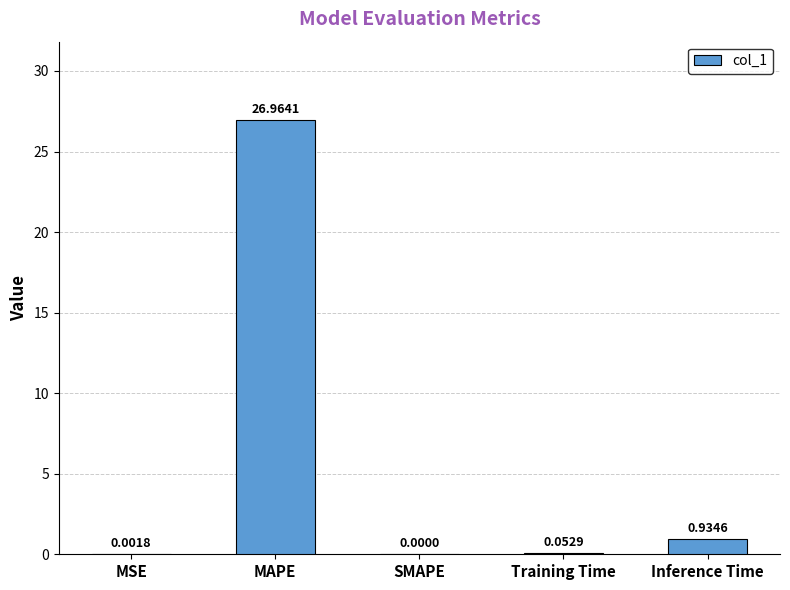

Between SMAPE and Inference Time, which is larger?

Inference Time